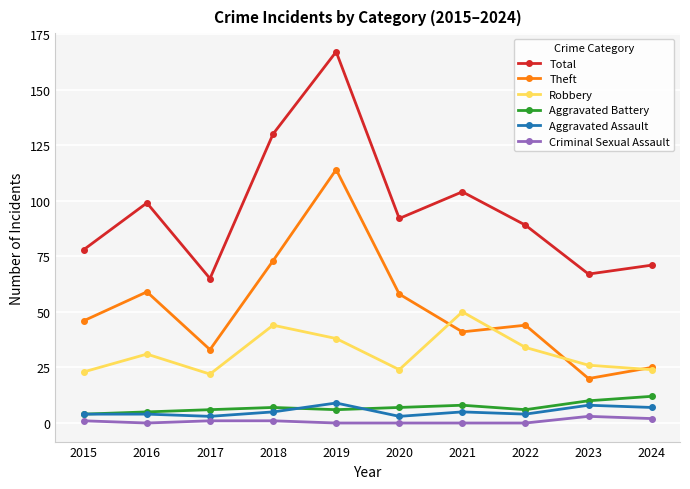

What is the difference between the maximum and minimum values in the Total series?

102